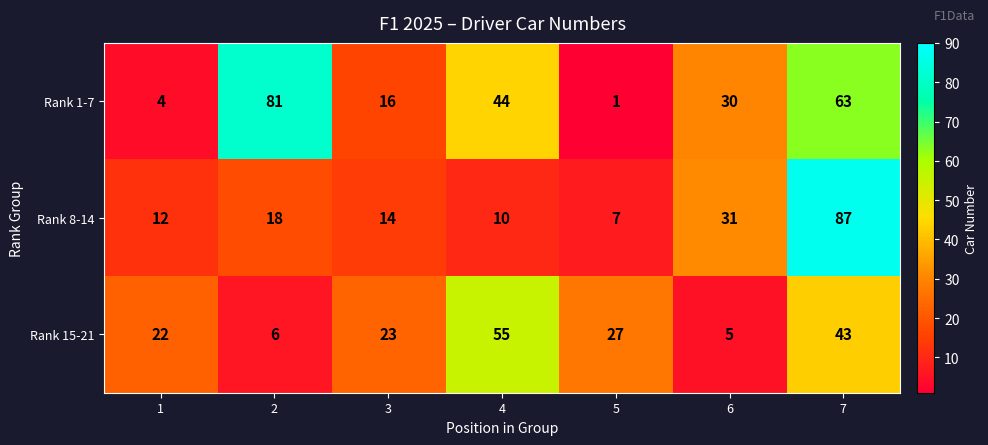

Reading left to right, transcribe all the data shown in this chart.

Rank 1-7: 4	81	16	44	1	30	63
Rank 8-14: 12	18	14	10	7	31	87
Rank 15-21: 22	6	23	55	27	5	43